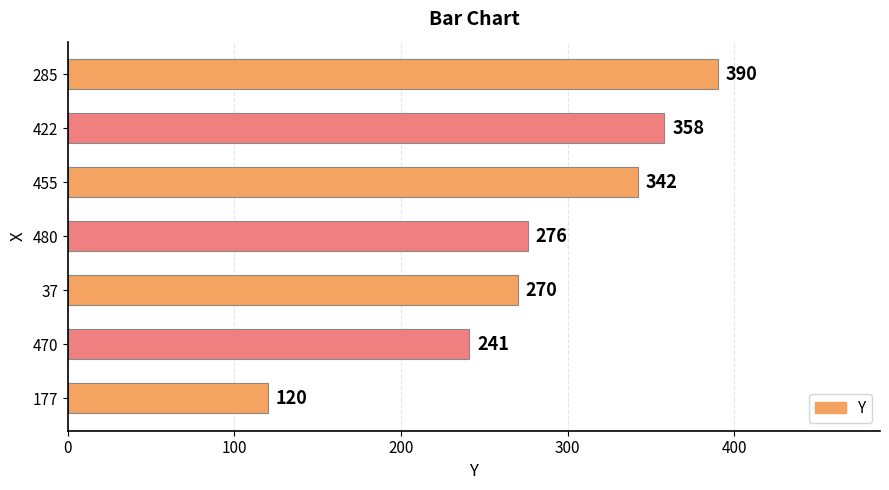

The chart shows a value of 342 at 455. True or false?

True